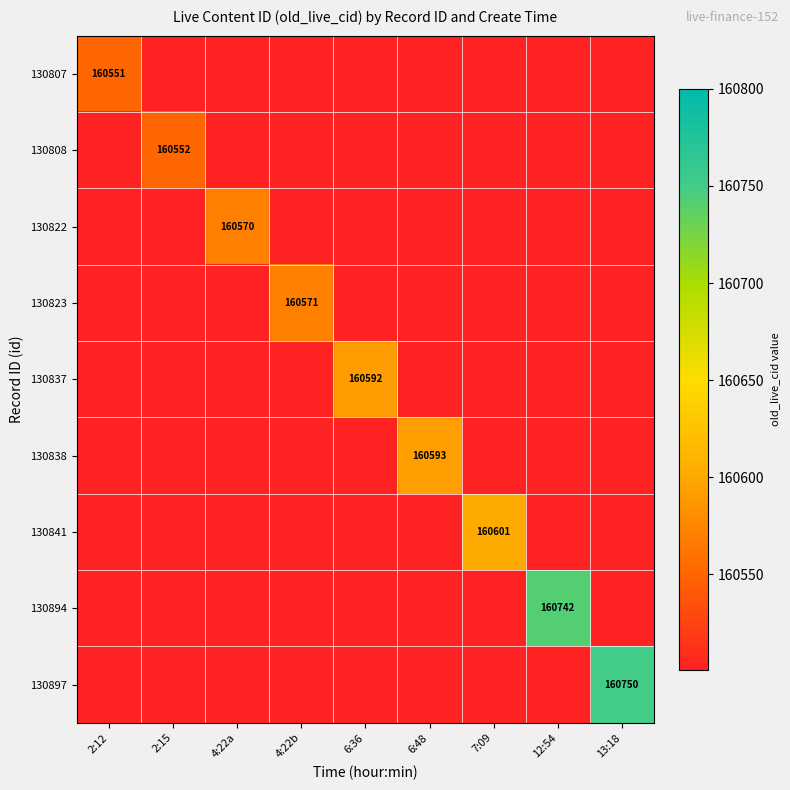

What value does the 130808 series have at 6:36, to the nearest 5?

160500